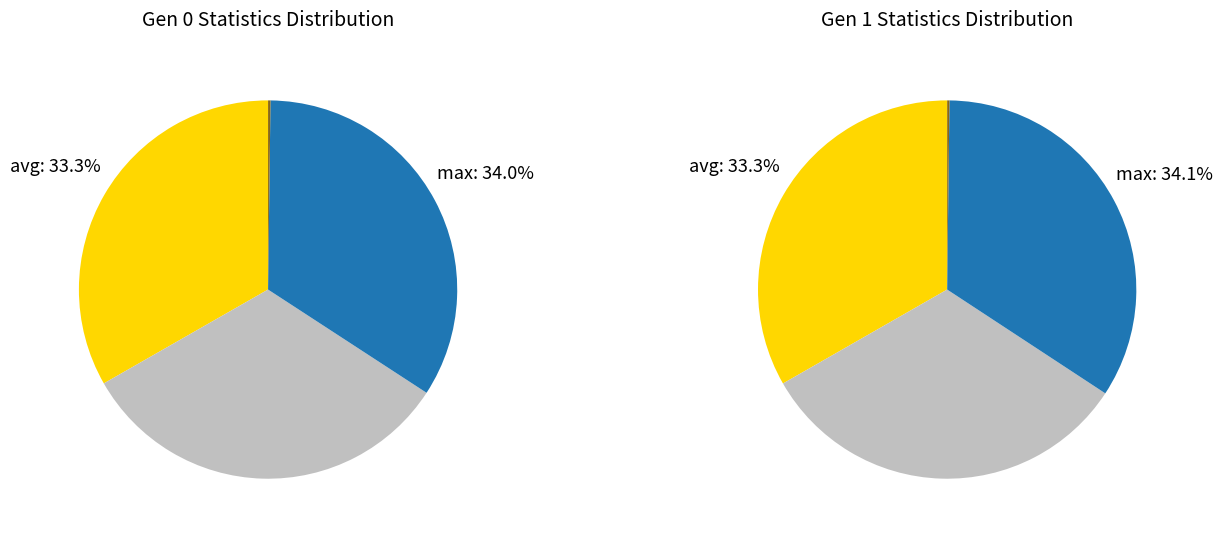

Combined, what portion of the pie is avg and max?

67.2%